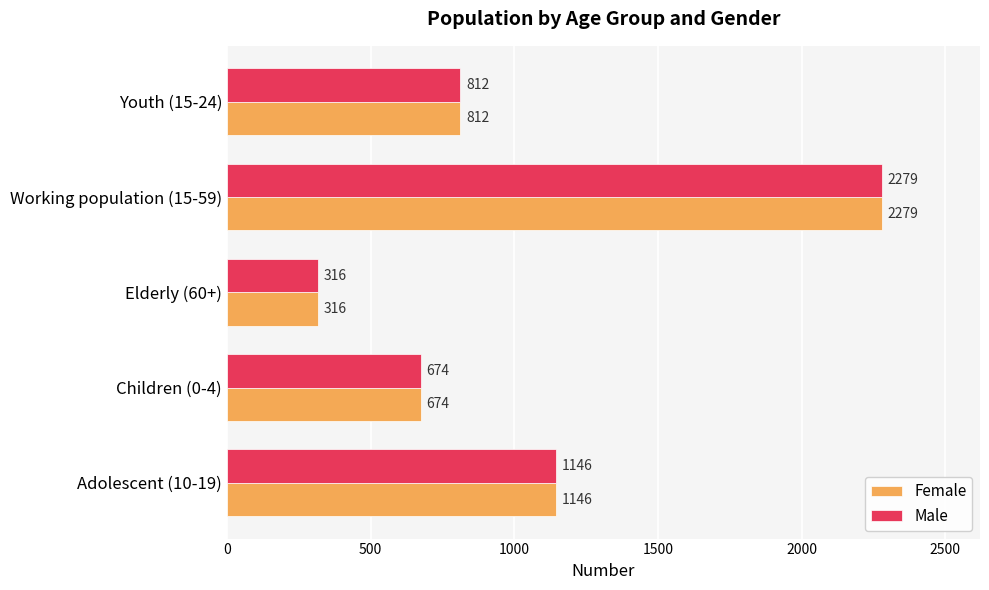

What is the approximate value of Male at Working population (15-59)?

2279